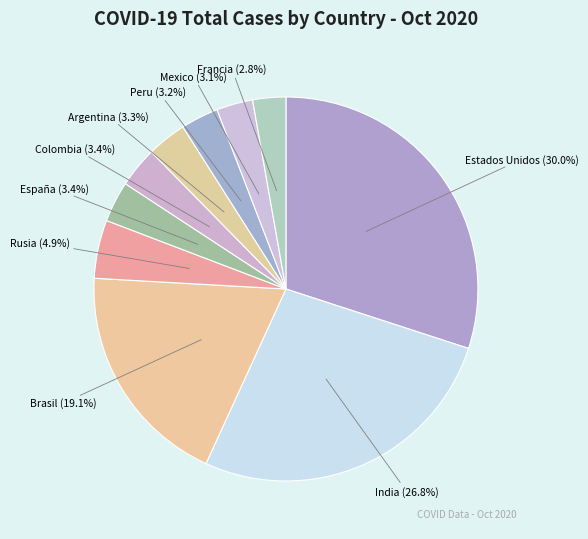

Between Argentina (3.3%) and Brasil (19.1%), which is larger?

Brasil (19.1%)